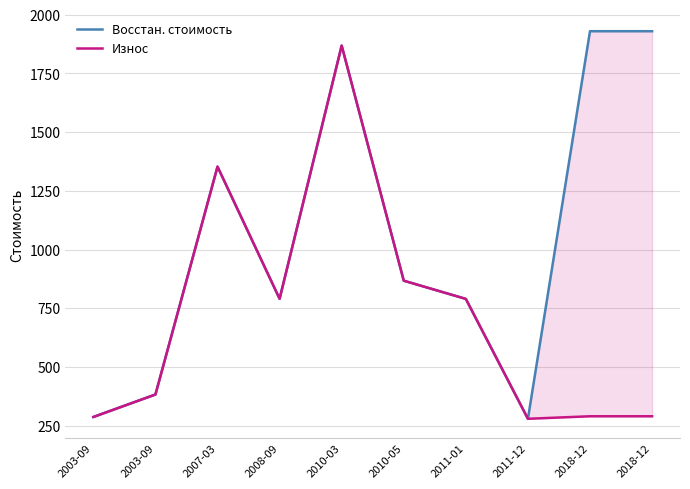

Where does the Восстан. стоимость series first go above 867?

2007-03